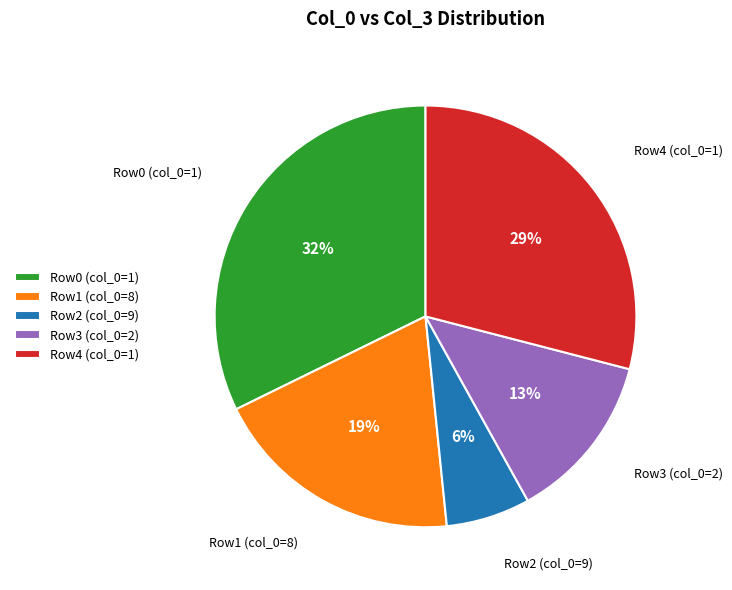

Combined, do Row4 (col_0=1) and Row3 (col_0=2) account for over 50%?

No